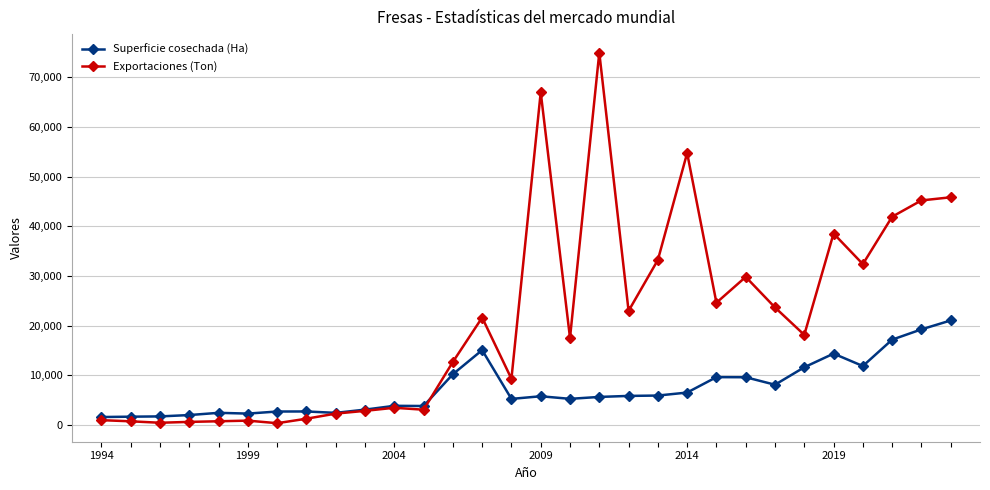

True or false: Exportaciones (Ton) has more than 0 points higher than both neighbors.

True